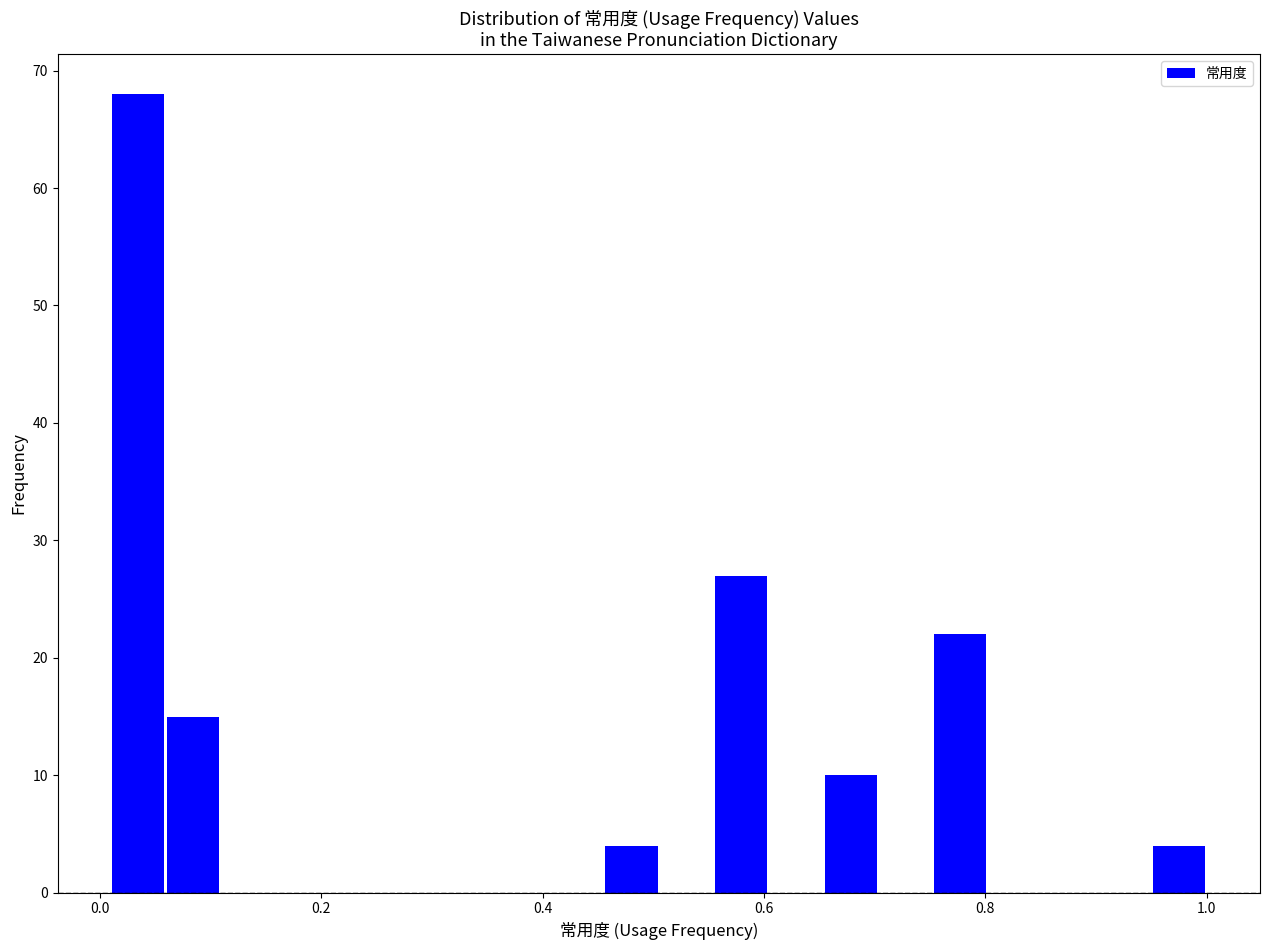

Read against the x-axis, roughly where is the centre of the tallest bar?

0.04